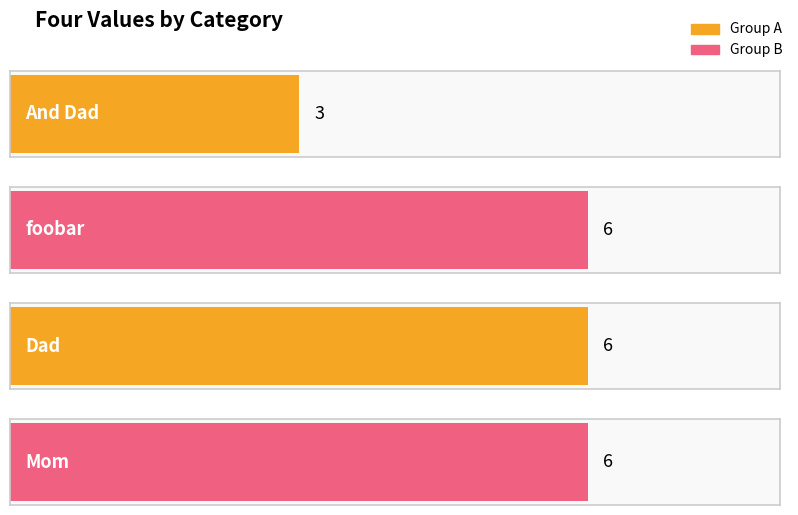

What is the smallest value displayed?

3